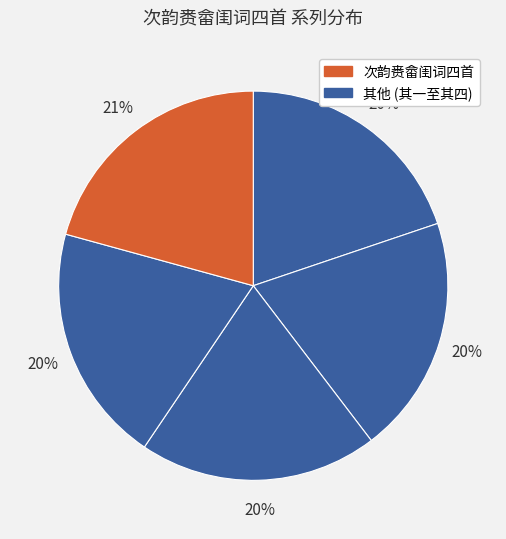

Count the number of slices in the pie.

5